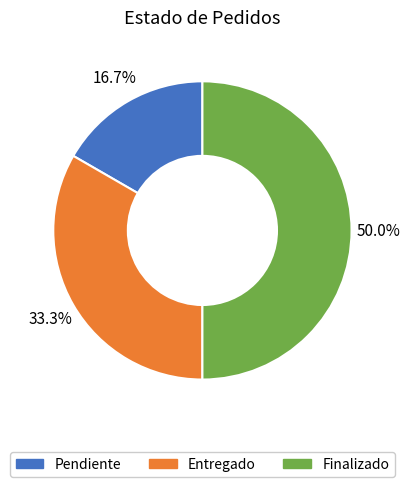

Is it true that Pendiente is 25% of the pie?

False